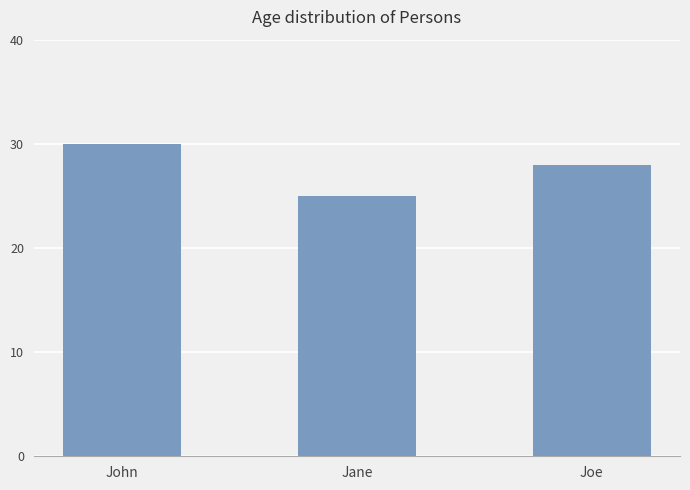

Which label corresponds to the largest value in the chart?

John